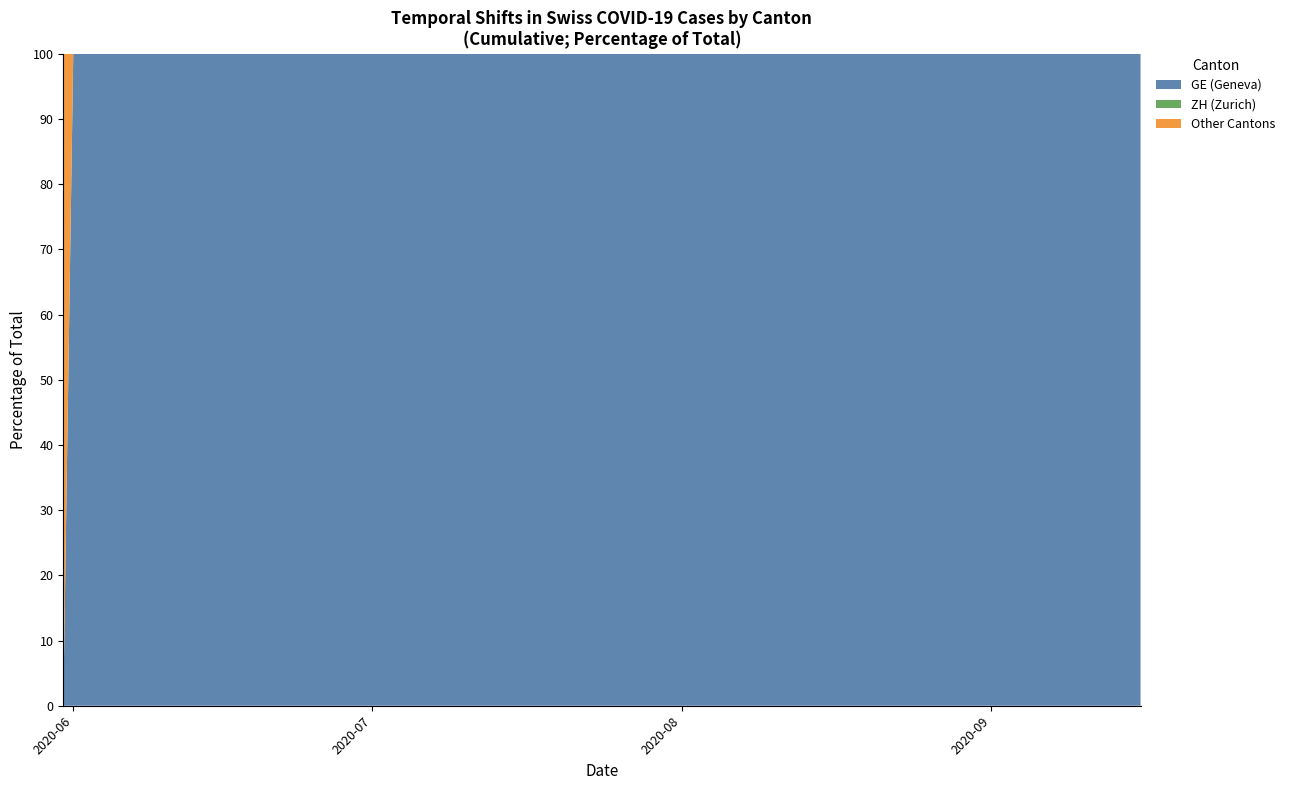

What is the maximum value for GE (Geneva)?

100